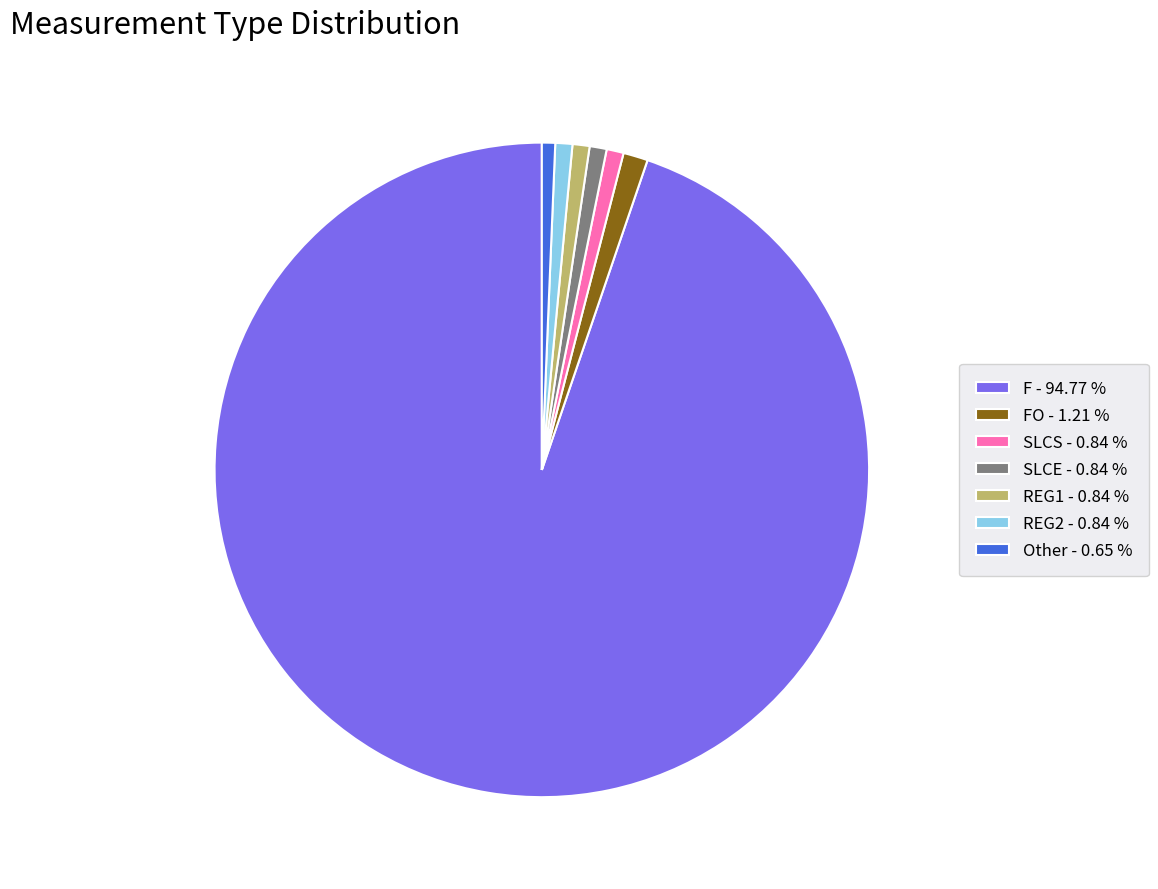

Is the sum of REG1 - 0.84 % and REG2 - 0.84 % greater than half?

No